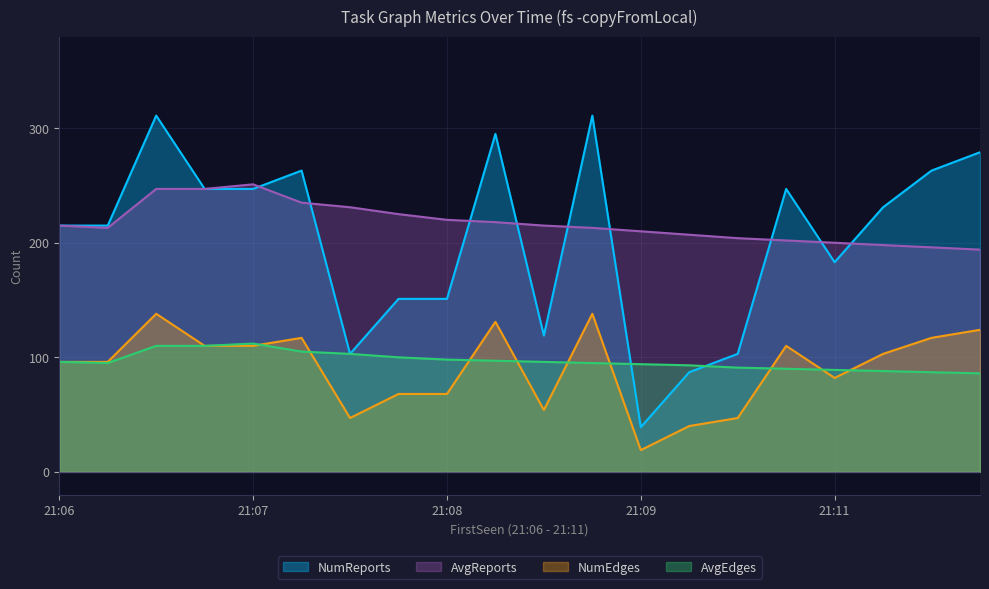

Where is NumReports nearest to the value 175?

21:11